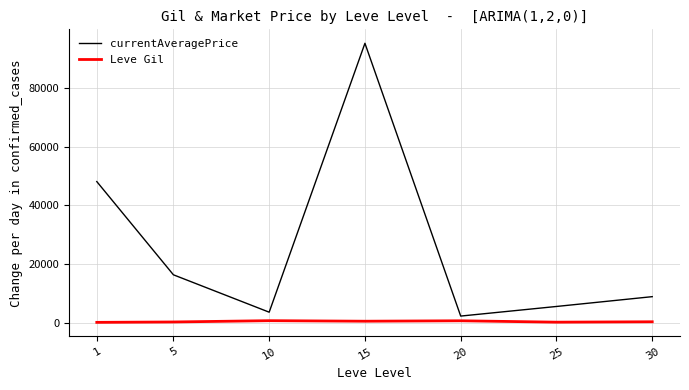

What is the difference between the maximum and minimum values in the currentAveragePrice series?

92763.4